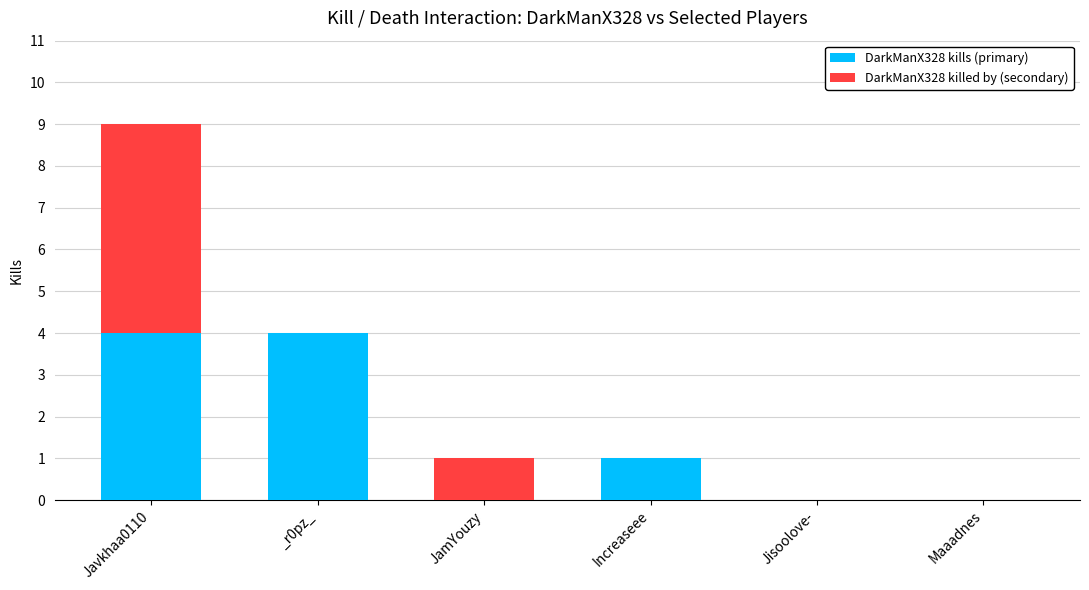

At which category is the sum across all series the highest?

Javkhaa0110